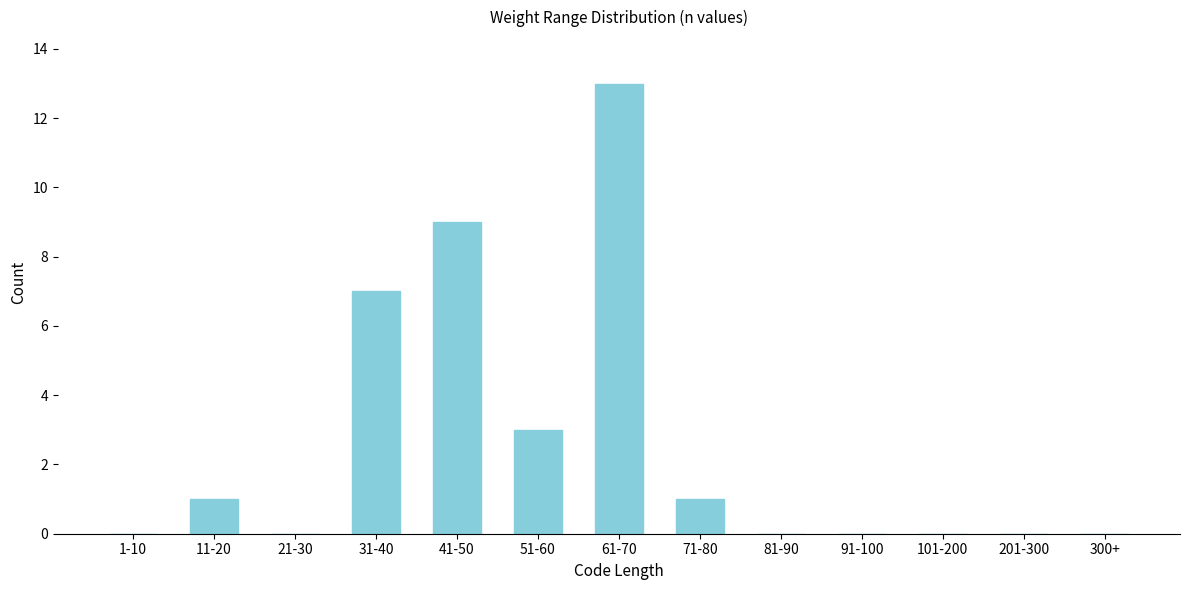

Reading left to right, extract all data points from this chart.

1-10=0	11-20=1	21-30=0	31-40=7	41-50=9	51-60=3	61-70=13	71-80=1	81-90=0	91-100=0	101-200=0	201-300=0	300+=0